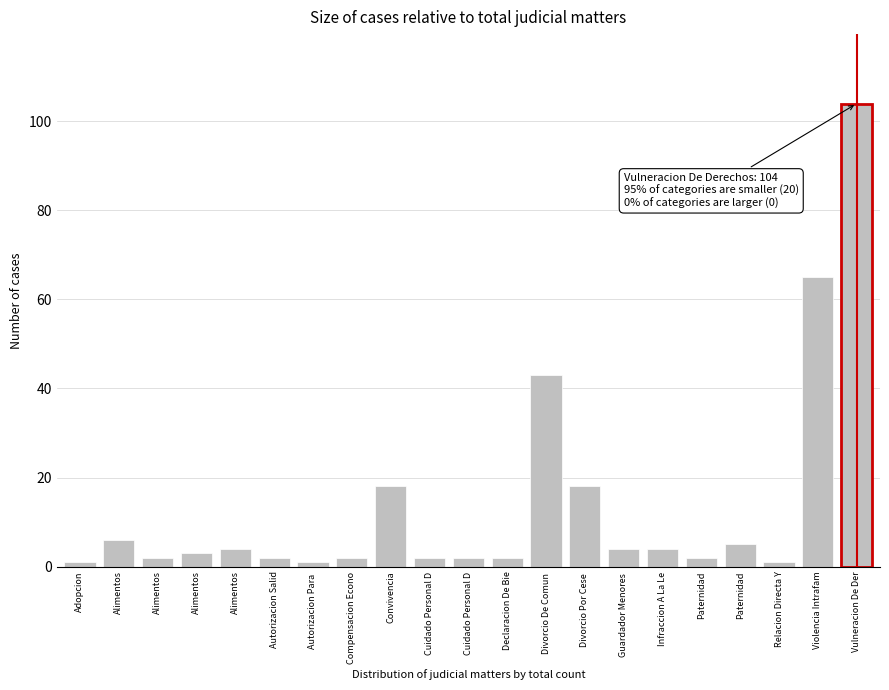

How many bars are there in total?

21